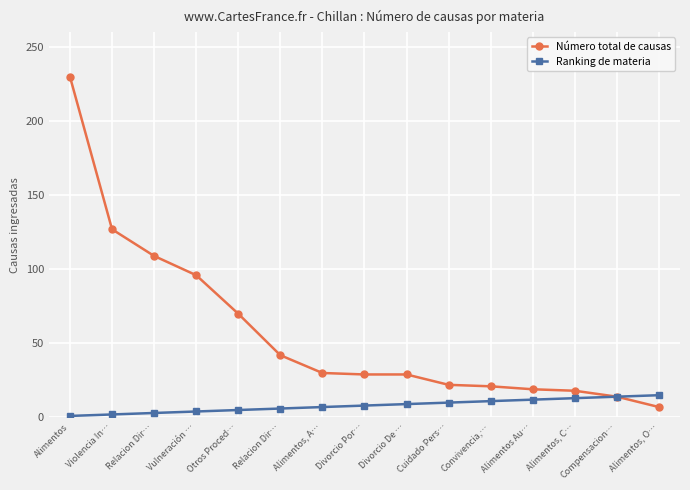

True or false: Ranking de materia and Número total de causas intersect in this chart.

False